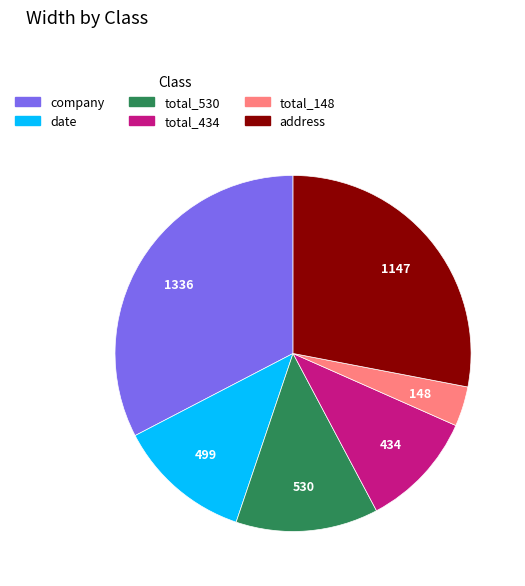

Combined, do company and total_530 account for over 50%?

No